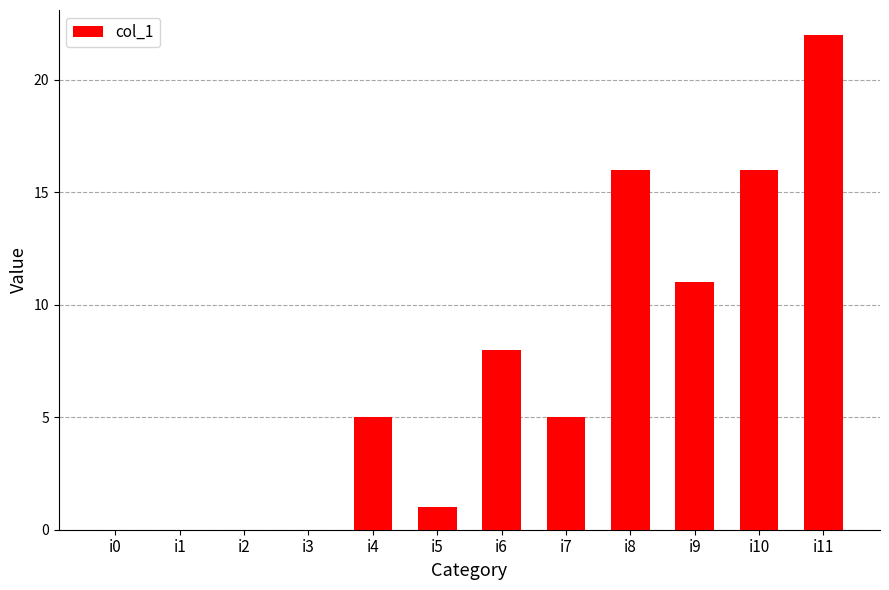

The value at i4 is 5. True or false?

True